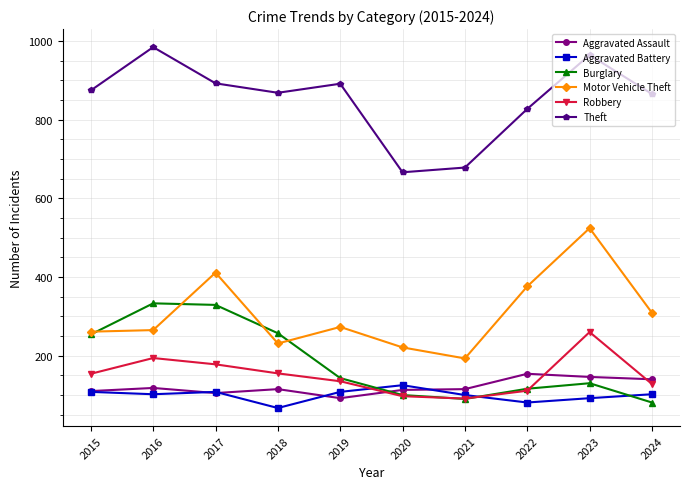

Which series has the largest range (max minus min)?

Motor Vehicle Theft